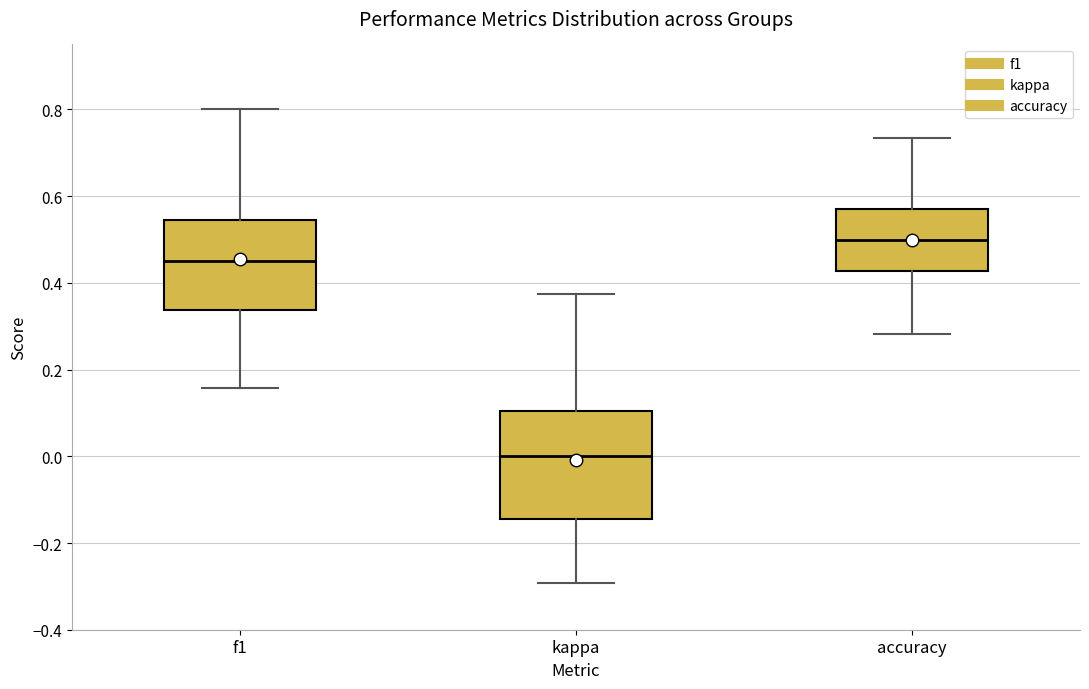

Where does the median line of the box for f1 sit on the y-axis? The values are not printed on the chart, so give them approximately, as read against the axis.

0.44